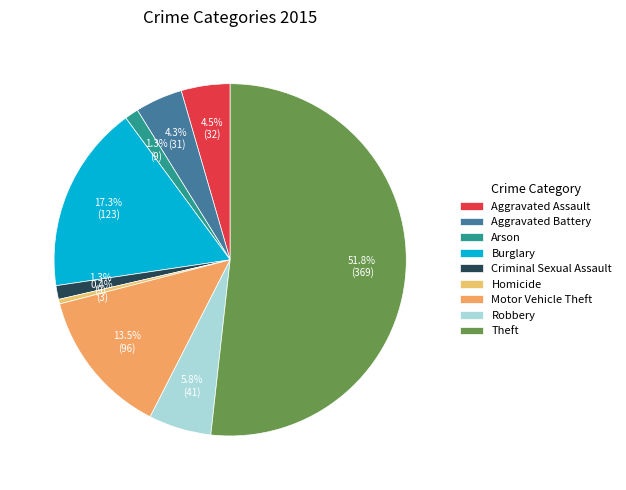

To the nearest percent, what is the difference between the Aggravated Assault and Criminal Sexual Assault slice percentages?

3%